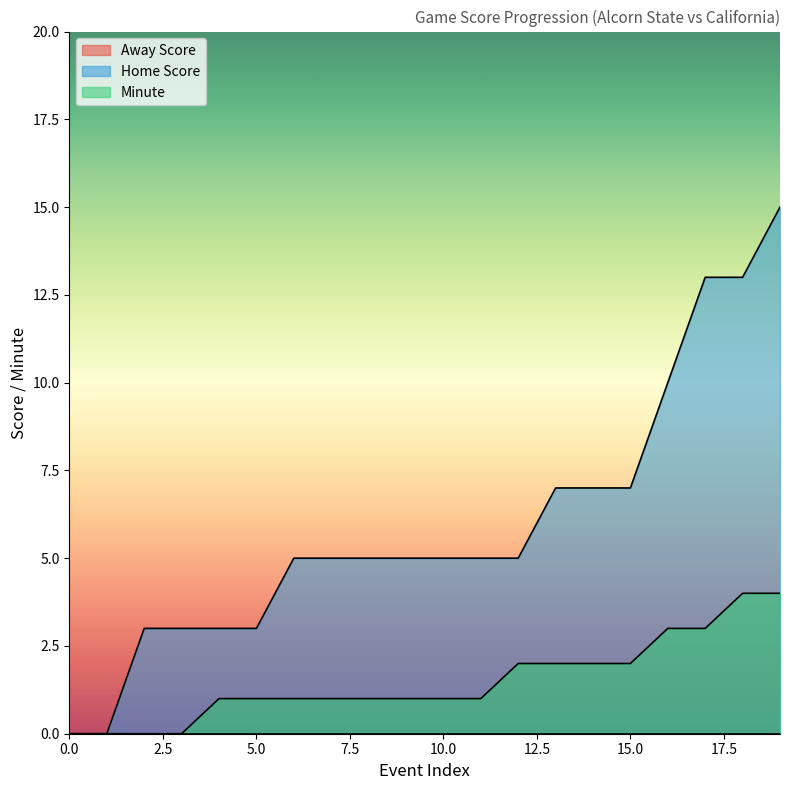

True or false: Home Score has a value of 1 at 8.

False